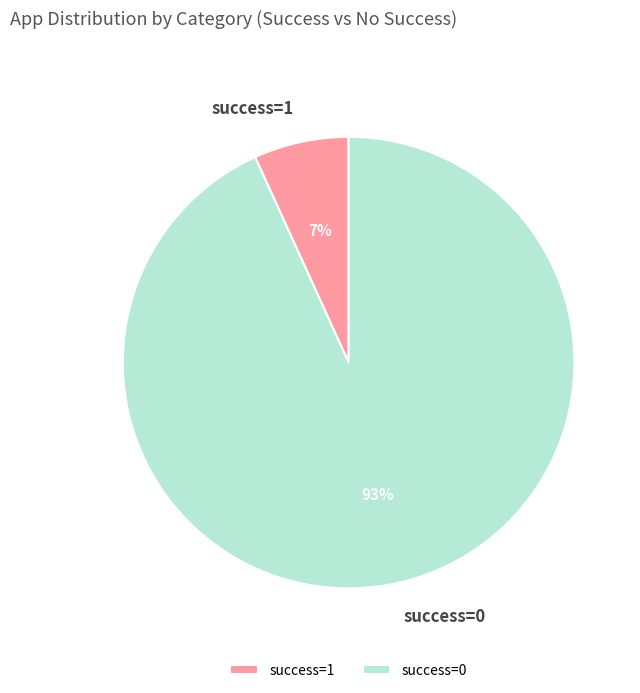

How many segments does this pie chart have?

2